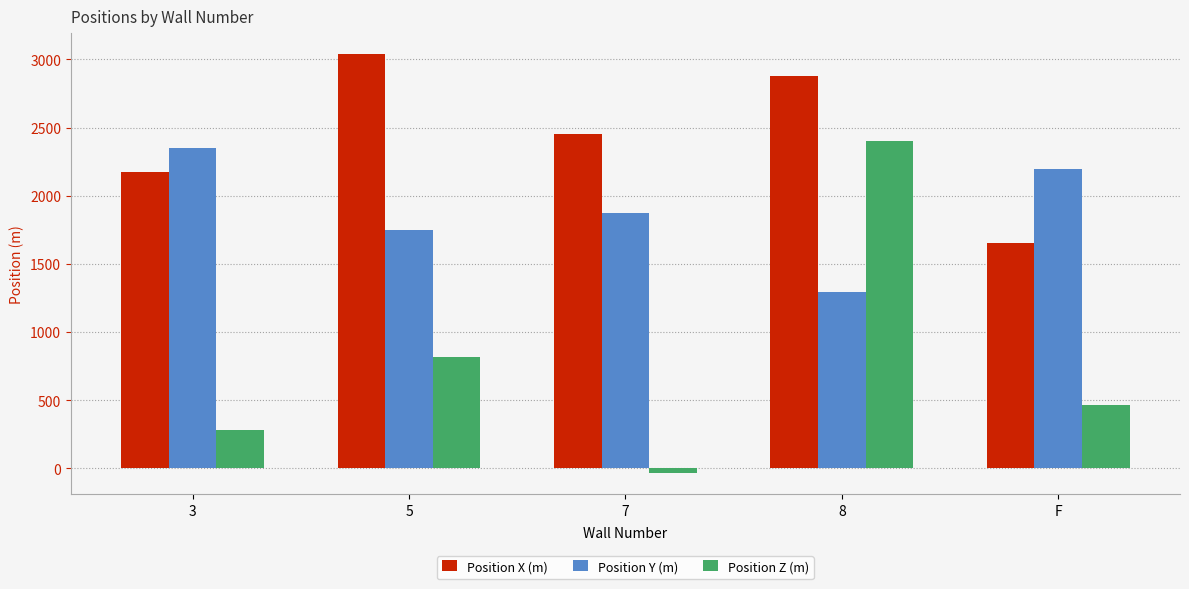

Which series has the largest total across all categories?

Position X (m)